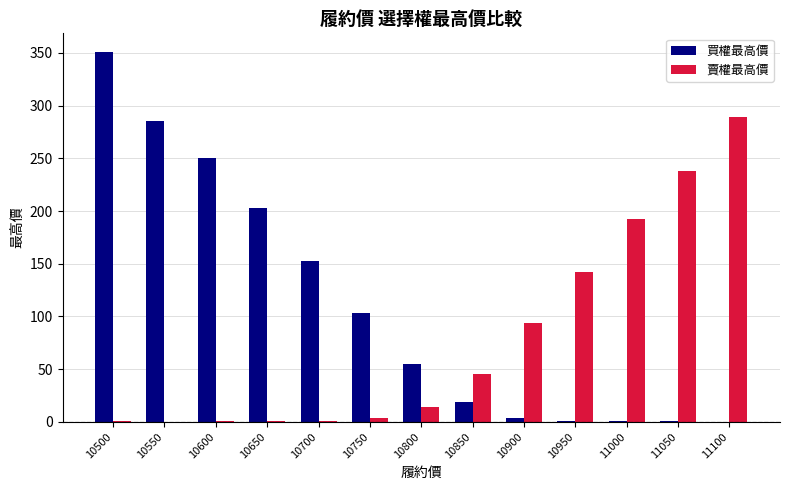

How many distinct data groups are displayed?

2